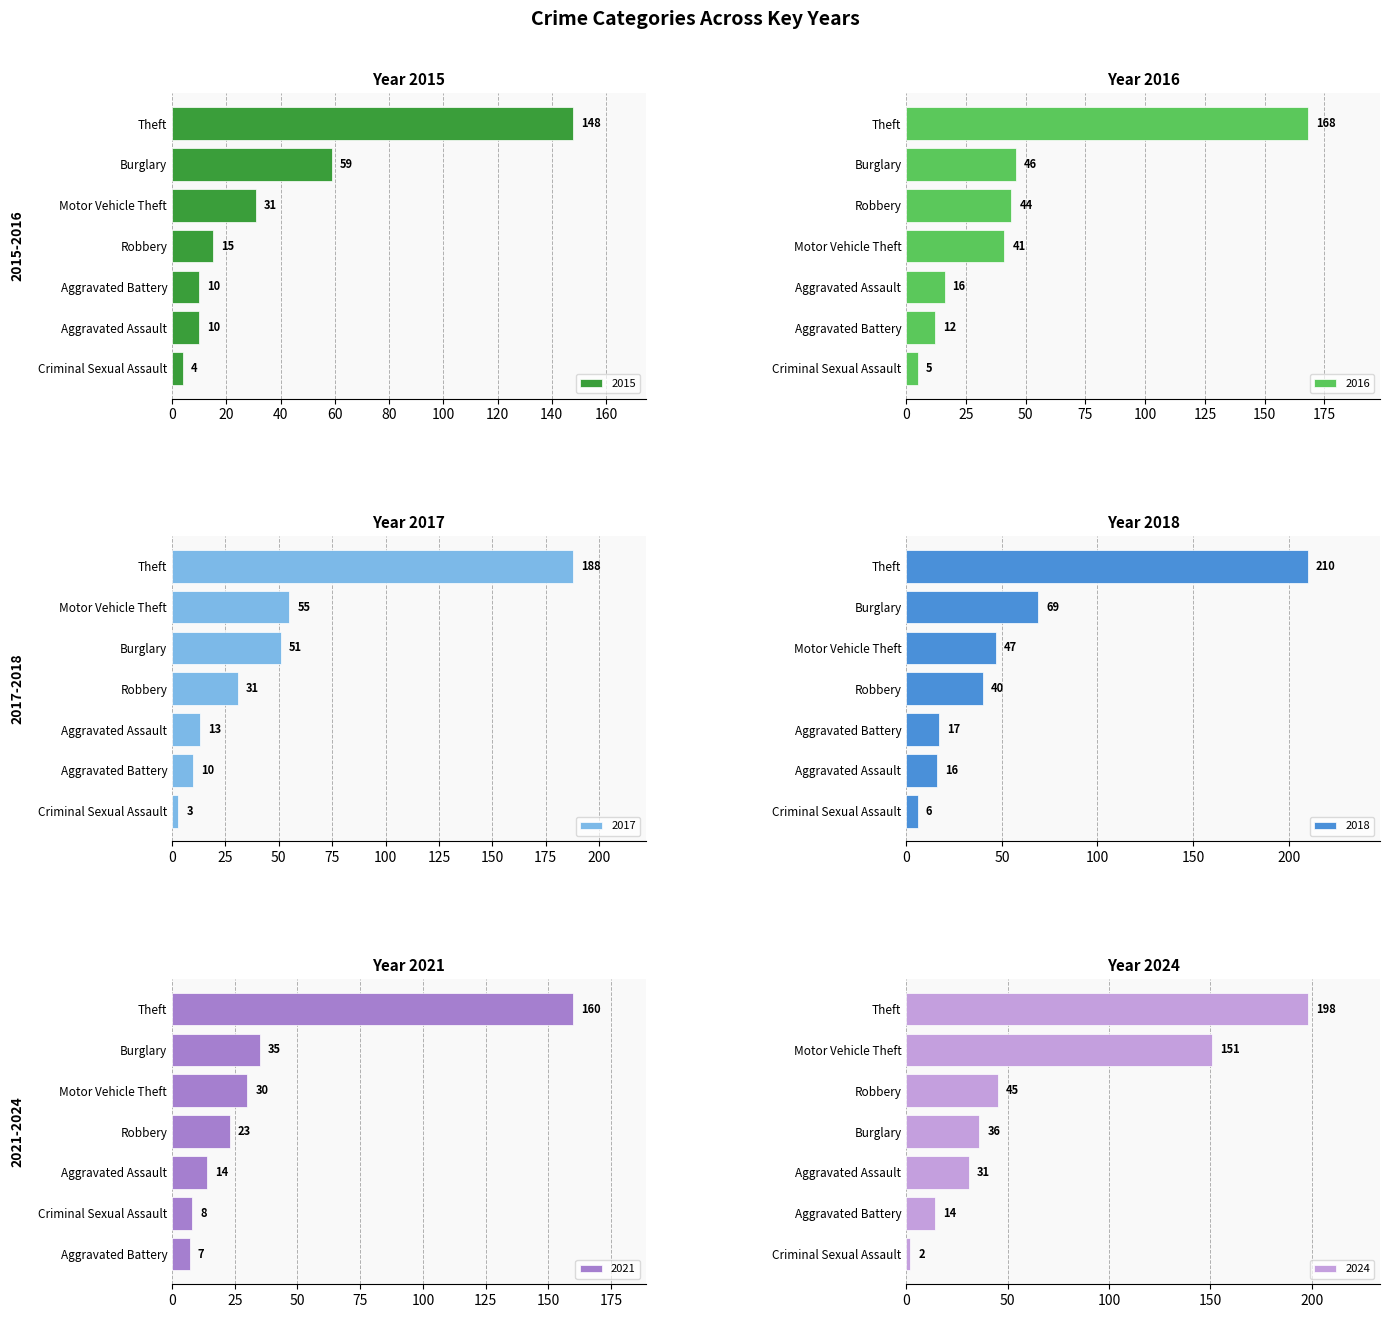

Are the bars grouped side by side (vs. stacked)?

Yes